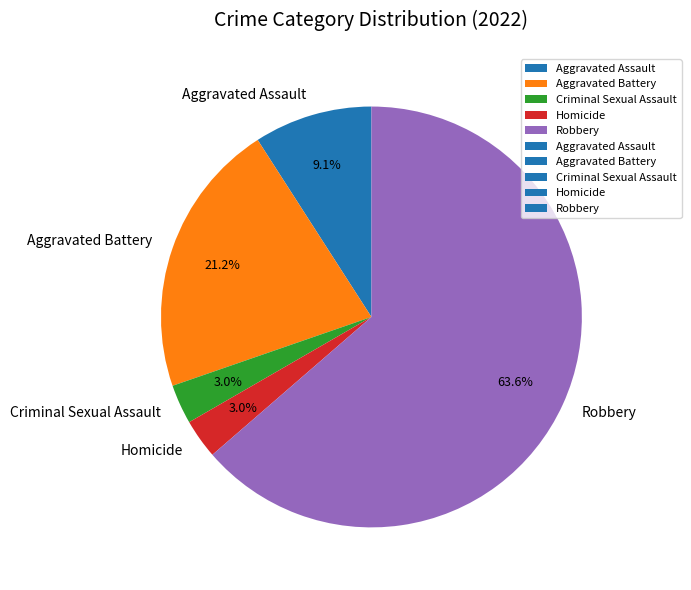

To the nearest percent, what percentage of the pie is Robbery?

64%